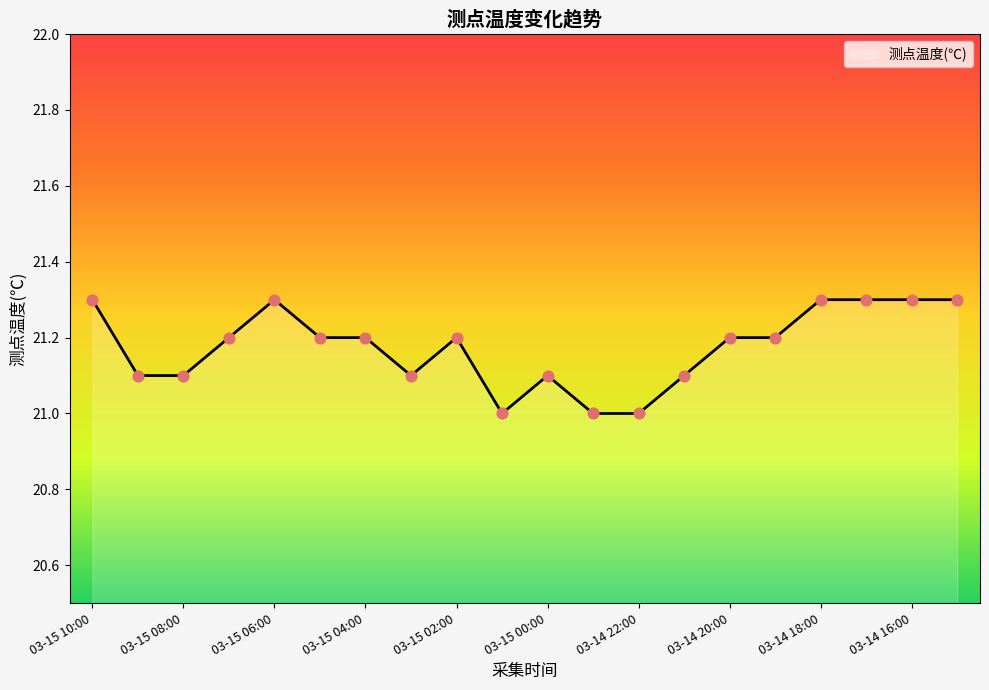

What is the difference between the maximum and minimum values?

0.3